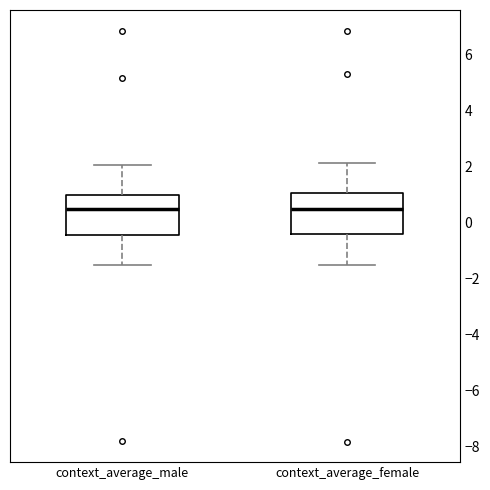

Reading left to right, read every box against the y-axis: the position of its median line, the range the box covers, and the ends of its whiskers. The values are not printed on the chart, so give them approximately, as read against the axis.

context_average_male: median 0.4, box -0.4 to 1.0, whiskers -1.6 to 2.0
context_average_female: median 0.4, box -0.4 to 1.0, whiskers -1.6 to 2.2